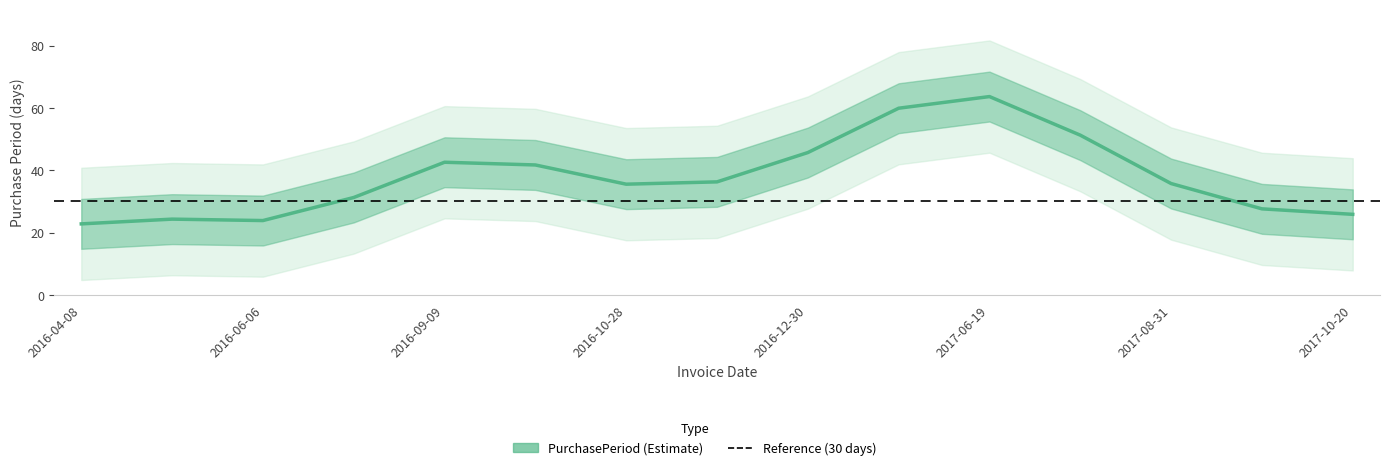

Reading left to right, list all the values displayed in this chart.

22.8	24.3	23.9	31.3	42.6	41.7	35.5	36.3	45.7	59.9	63.6	51.2	35.7	27.6	25.9